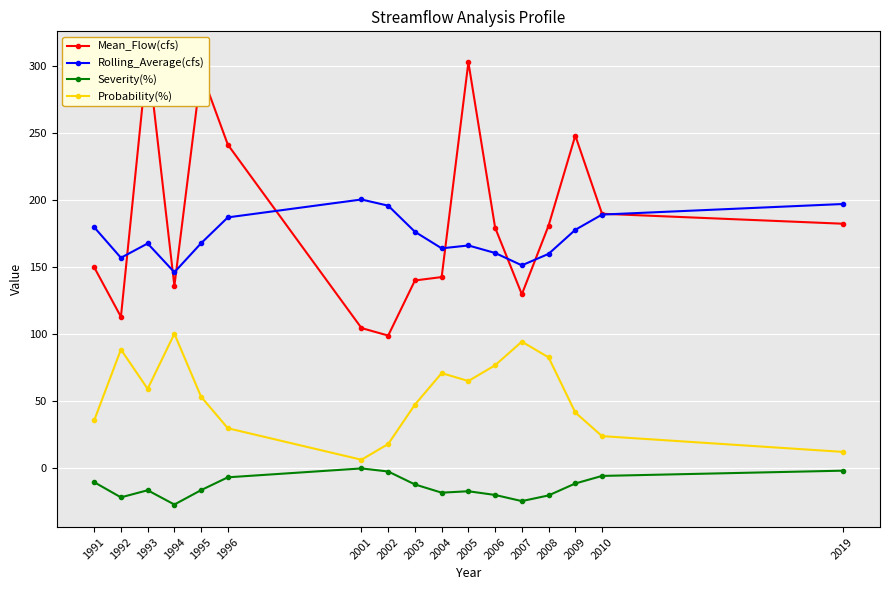

At how many categories does at least one series exceed 129?

17